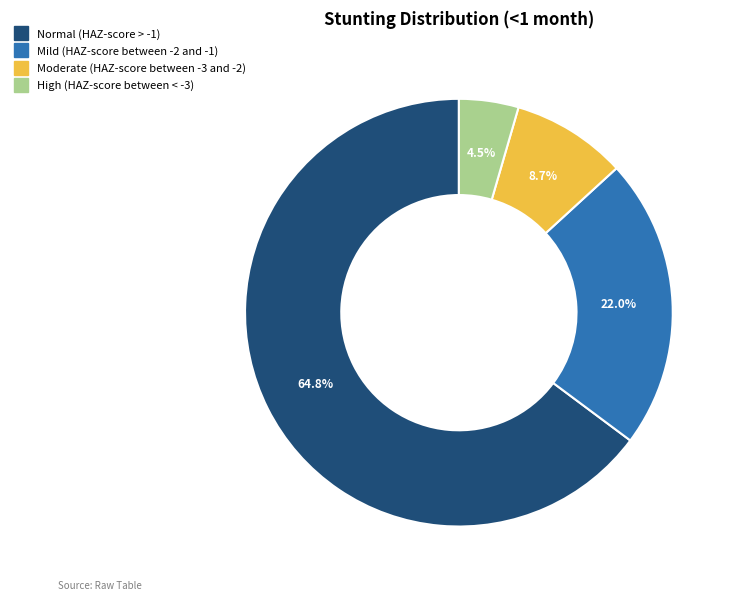

True or false: Moderate (HAZ-score between -3 and -2) accounts for 23% of the total.

False